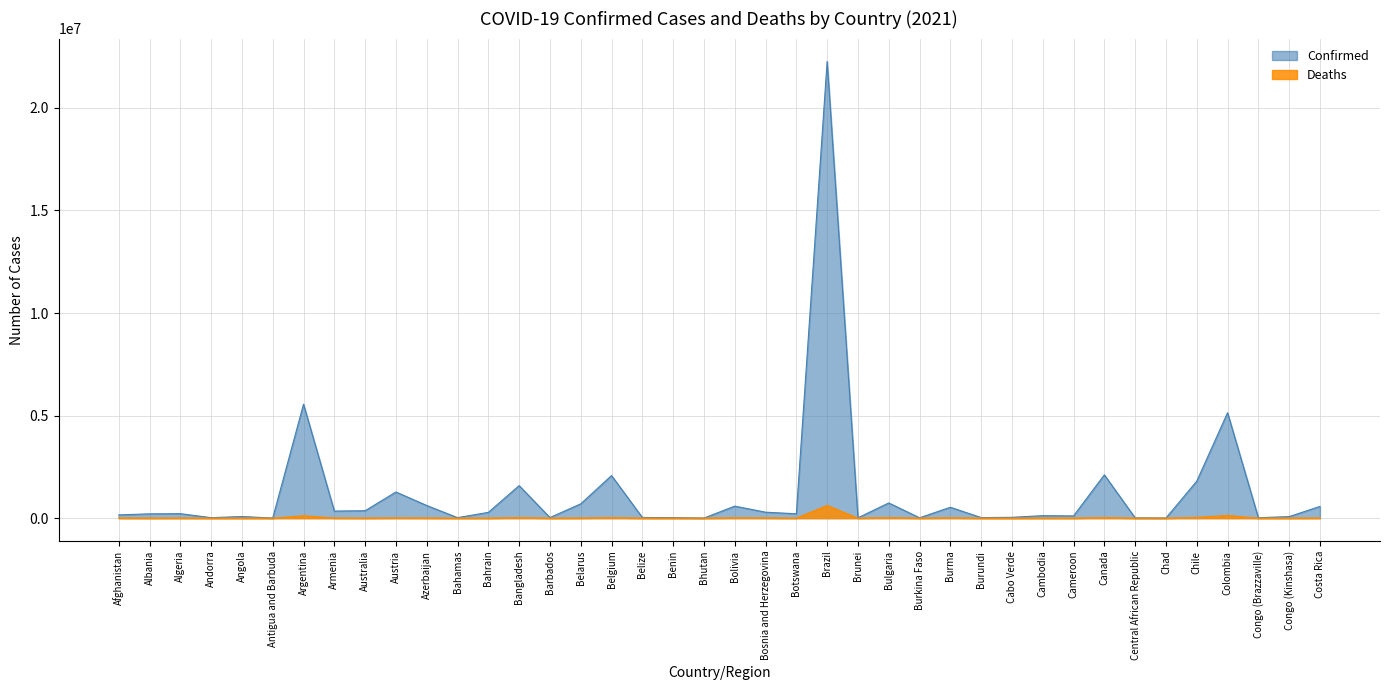

Where does the Deaths series first go above 3012?

Afghanistan